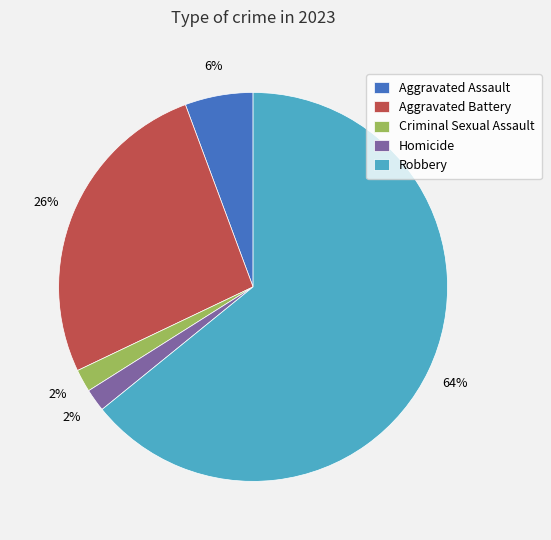

Does any single category account for the majority?

Yes